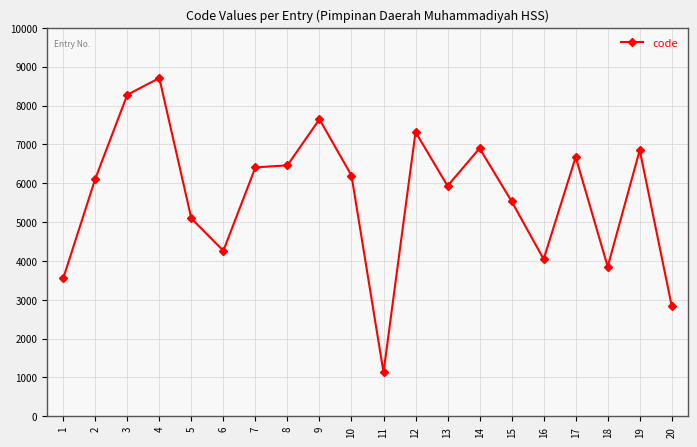

Is this an area chart (filled region under the line)?

No